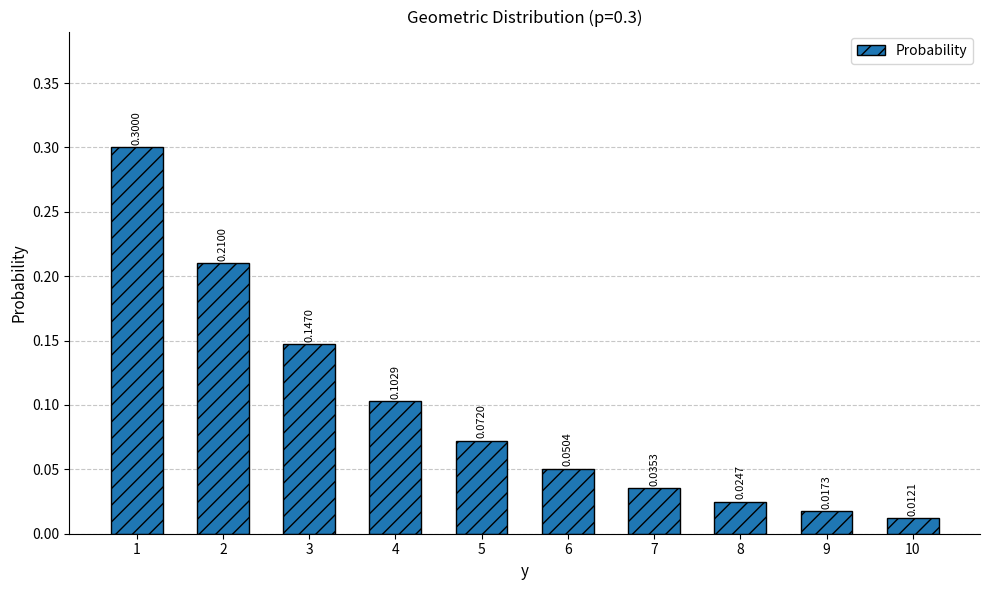

How many bars are there in total?

10